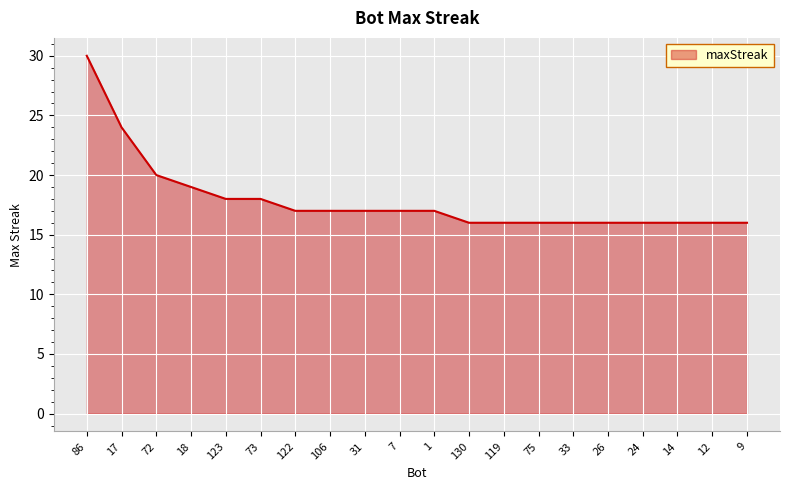

Reading right to left, transcribe all the data shown in this chart.

16	16	16	16	16	16	16	16	16	17	17	17	17	17	18	18	19	20	24	30